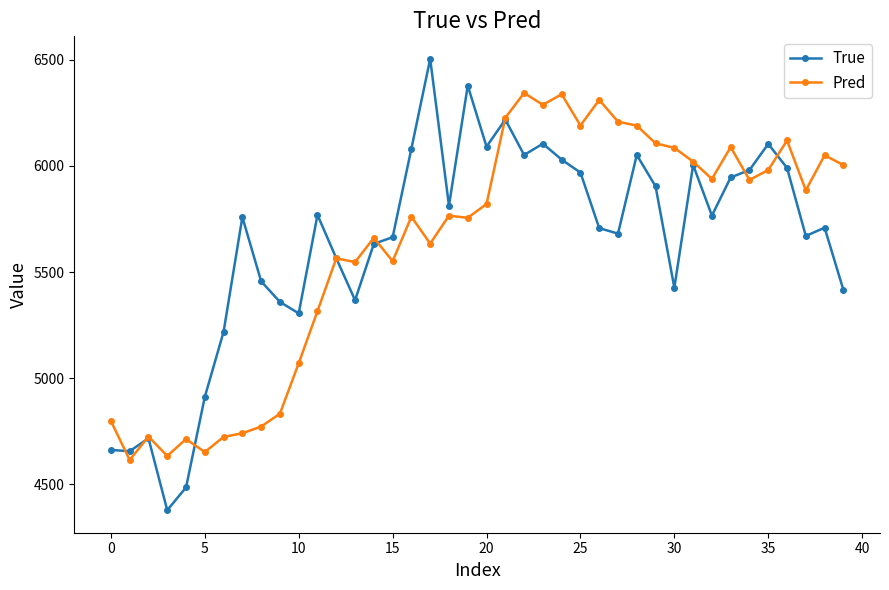

True or false: True has more than 0 points higher than both neighbors.

True